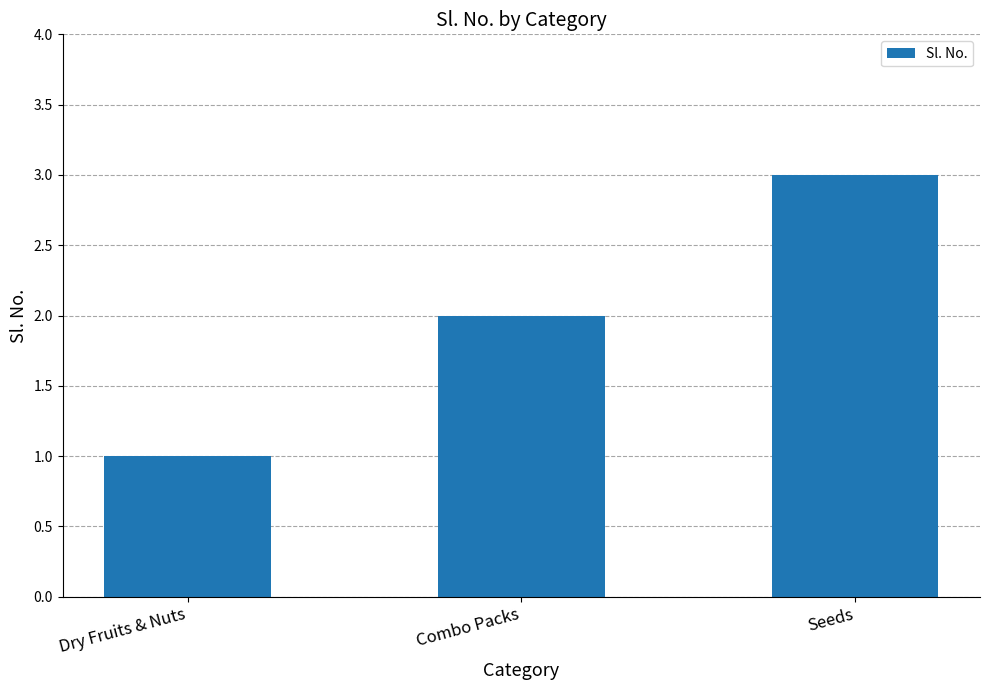

Which has a higher value, Combo Packs or Seeds?

Seeds